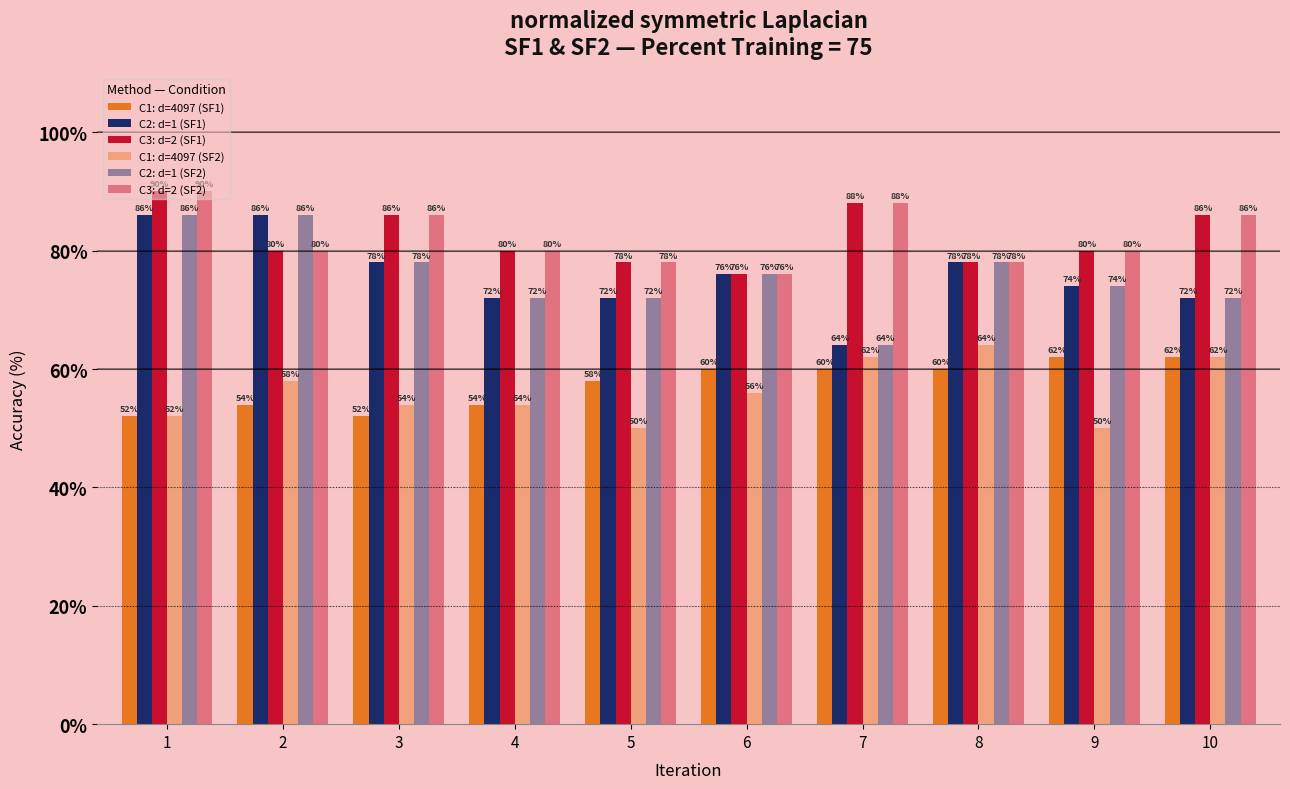

How many data points in C3: d=2 (SF2) are less than 80?

3